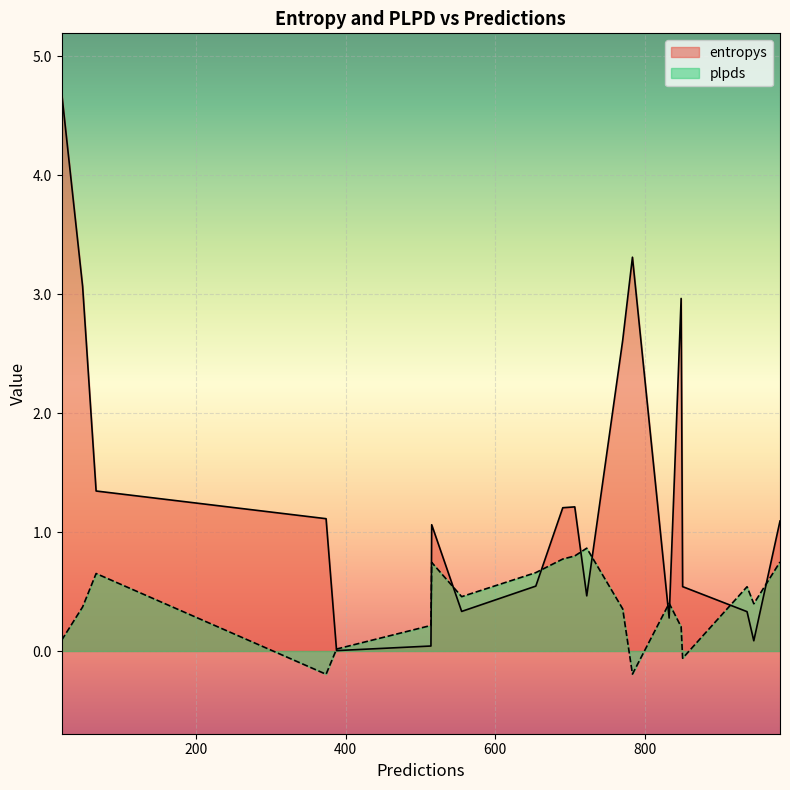

True or false: entropys and plpds intersect in this chart.

True